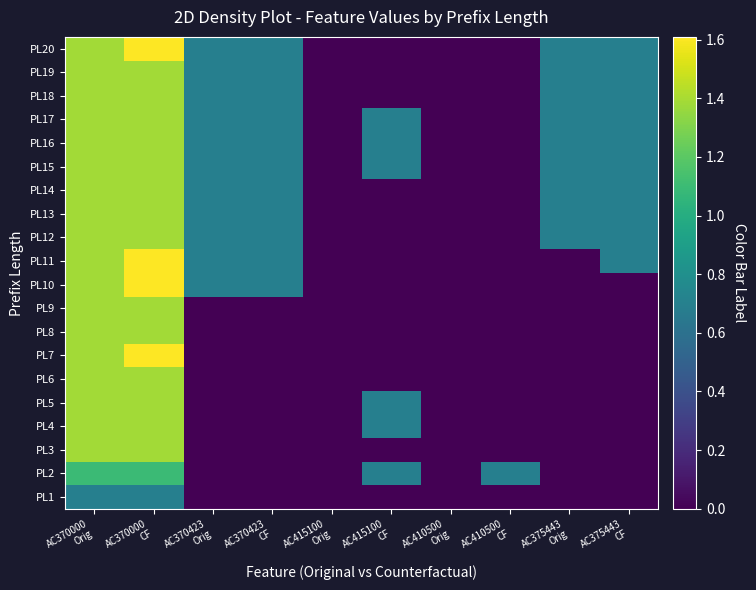

Reading left to right, extract all data points from this chart.

PL1: AC370000
Orig=0.7	AC370000
CF=0.7	AC370423
Orig=0.0	AC370423
CF=0.0	AC415100
Orig=0.0	AC415100
CF=0.0	AC410500
Orig=0.0	AC410500
CF=0.0	AC375443
Orig=0.0	AC375443
CF=0.0
PL2: AC370000
Orig=1.1	AC370000
CF=1.1	AC370423
Orig=0.0	AC370423
CF=0.0	AC415100
Orig=0.0	AC415100
CF=0.7	AC410500
Orig=0.0	AC410500
CF=0.7	AC375443
Orig=0.0	AC375443
CF=0.0
PL3: AC370000
Orig=1.4	AC370000
CF=1.4	AC370423
Orig=0.0	AC370423
CF=0.0	AC415100
Orig=0.0	AC415100
CF=0.0	AC410500
Orig=0.0	AC410500
CF=0.0	AC375443
Orig=0.0	AC375443
CF=0.0
PL4: AC370000
Orig=1.4	AC370000
CF=1.4	AC370423
Orig=0.0	AC370423
CF=0.0	AC415100
Orig=0.0	AC415100
CF=0.7	AC410500
Orig=0.0	AC410500
CF=0.0	AC375443
Orig=0.0	AC375443
CF=0.0
PL5: AC370000
Orig=1.4	AC370000
CF=1.4	AC370423
Orig=0.0	AC370423
CF=0.0	AC415100
Orig=0.0	AC415100
CF=0.7	AC410500
Orig=0.0	AC410500
CF=0.0	AC375443
Orig=0.0	AC375443
CF=0.0
PL6: AC370000
Orig=1.4	AC370000
CF=1.4	AC370423
Orig=0.0	AC370423
CF=0.0	AC415100
Orig=0.0	AC415100
CF=0.0	AC410500
Orig=0.0	AC410500
CF=0.0	AC375443
Orig=0.0	AC375443
CF=0.0
PL7: AC370000
Orig=1.4	AC370000
CF=1.6	AC370423
Orig=0.0	AC370423
CF=0.0	AC415100
Orig=0.0	AC415100
CF=0.0	AC410500
Orig=0.0	AC410500
CF=0.0	AC375443
Orig=0.0	AC375443
CF=0.0
PL8: AC370000
Orig=1.4	AC370000
CF=1.4	AC370423
Orig=0.0	AC370423
CF=0.0	AC415100
Orig=0.0	AC415100
CF=0.0	AC410500
Orig=0.0	AC410500
CF=0.0	AC375443
Orig=0.0	AC375443
CF=0.0
PL9: AC370000
Orig=1.4	AC370000
CF=1.4	AC370423
Orig=0.0	AC370423
CF=0.0	AC415100
Orig=0.0	AC415100
CF=0.0	AC410500
Orig=0.0	AC410500
CF=0.0	AC375443
Orig=0.0	AC375443
CF=0.0
PL10: AC370000
Orig=1.4	AC370000
CF=1.6	AC370423
Orig=0.7	AC370423
CF=0.7	AC415100
Orig=0.0	AC415100
CF=0.0	AC410500
Orig=0.0	AC410500
CF=0.0	AC375443
Orig=0.0	AC375443
CF=0.0
PL11: AC370000
Orig=1.4	AC370000
CF=1.6	AC370423
Orig=0.7	AC370423
CF=0.7	AC415100
Orig=0.0	AC415100
CF=0.0	AC410500
Orig=0.0	AC410500
CF=0.0	AC375443
Orig=0.0	AC375443
CF=0.7
PL12: AC370000
Orig=1.4	AC370000
CF=1.4	AC370423
Orig=0.7	AC370423
CF=0.7	AC415100
Orig=0.0	AC415100
CF=0.0	AC410500
Orig=0.0	AC410500
CF=0.0	AC375443
Orig=0.7	AC375443
CF=0.7
PL13: AC370000
Orig=1.4	AC370000
CF=1.4	AC370423
Orig=0.7	AC370423
CF=0.7	AC415100
Orig=0.0	AC415100
CF=0.0	AC410500
Orig=0.0	AC410500
CF=0.0	AC375443
Orig=0.7	AC375443
CF=0.7
PL14: AC370000
Orig=1.4	AC370000
CF=1.4	AC370423
Orig=0.7	AC370423
CF=0.7	AC415100
Orig=0.0	AC415100
CF=0.0	AC410500
Orig=0.0	AC410500
CF=0.0	AC375443
Orig=0.7	AC375443
CF=0.7
PL15: AC370000
Orig=1.4	AC370000
CF=1.4	AC370423
Orig=0.7	AC370423
CF=0.7	AC415100
Orig=0.0	AC415100
CF=0.7	AC410500
Orig=0.0	AC410500
CF=0.0	AC375443
Orig=0.7	AC375443
CF=0.7
PL16: AC370000
Orig=1.4	AC370000
CF=1.4	AC370423
Orig=0.7	AC370423
CF=0.7	AC415100
Orig=0.0	AC415100
CF=0.7	AC410500
Orig=0.0	AC410500
CF=0.0	AC375443
Orig=0.7	AC375443
CF=0.7
PL17: AC370000
Orig=1.4	AC370000
CF=1.4	AC370423
Orig=0.7	AC370423
CF=0.7	AC415100
Orig=0.0	AC415100
CF=0.7	AC410500
Orig=0.0	AC410500
CF=0.0	AC375443
Orig=0.7	AC375443
CF=0.7
PL18: AC370000
Orig=1.4	AC370000
CF=1.4	AC370423
Orig=0.7	AC370423
CF=0.7	AC415100
Orig=0.0	AC415100
CF=0.0	AC410500
Orig=0.0	AC410500
CF=0.0	AC375443
Orig=0.7	AC375443
CF=0.7
PL19: AC370000
Orig=1.4	AC370000
CF=1.4	AC370423
Orig=0.7	AC370423
CF=0.7	AC415100
Orig=0.0	AC415100
CF=0.0	AC410500
Orig=0.0	AC410500
CF=0.0	AC375443
Orig=0.7	AC375443
CF=0.7
PL20: AC370000
Orig=1.4	AC370000
CF=1.6	AC370423
Orig=0.7	AC370423
CF=0.7	AC415100
Orig=0.0	AC415100
CF=0.0	AC410500
Orig=0.0	AC410500
CF=0.0	AC375443
Orig=0.7	AC375443
CF=0.7